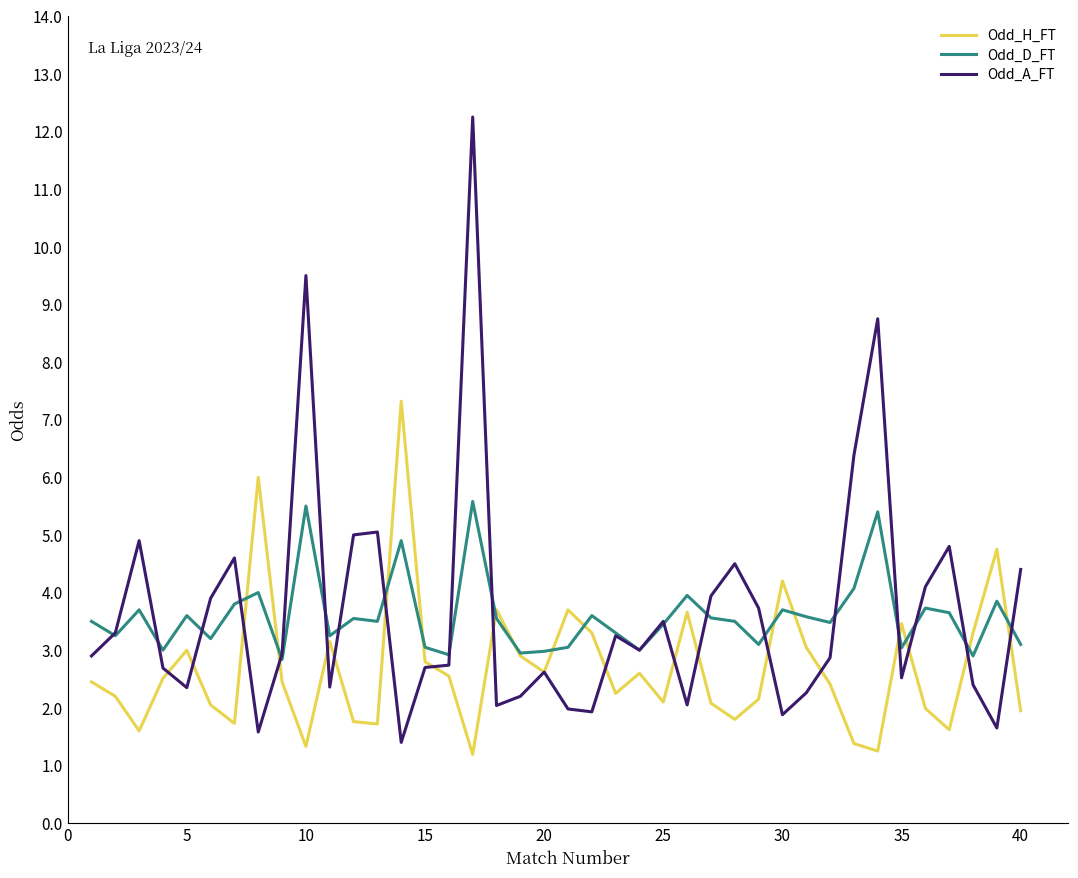

List the series in order of their peak value, highest first.

Odd_A_FT, Odd_H_FT, Odd_D_FT